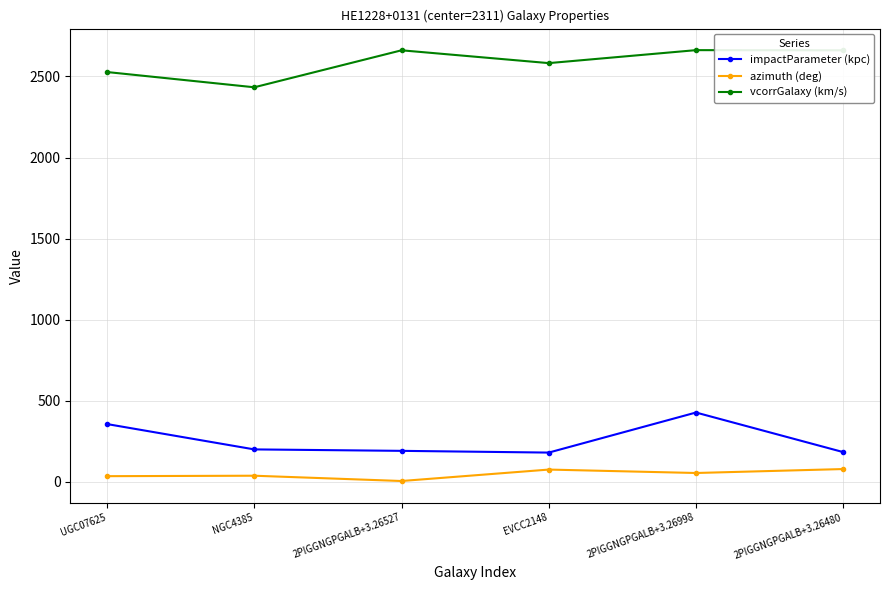

What is the difference between the highest and lowest values at 2PIGGNGPGALB+3.26998?

2607.1